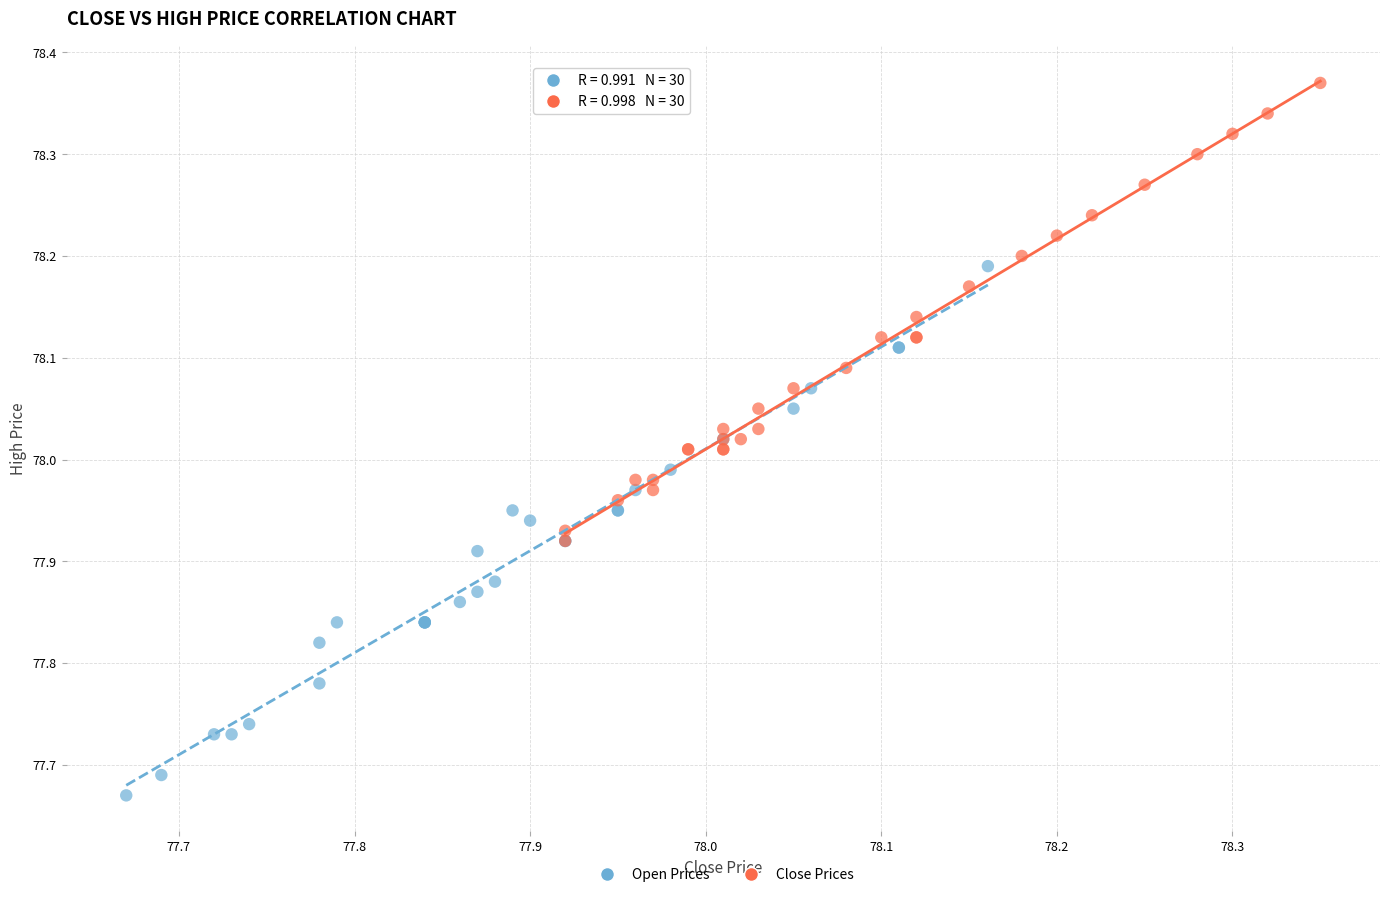

Which series has the widest spread of Y values?

Open Prices